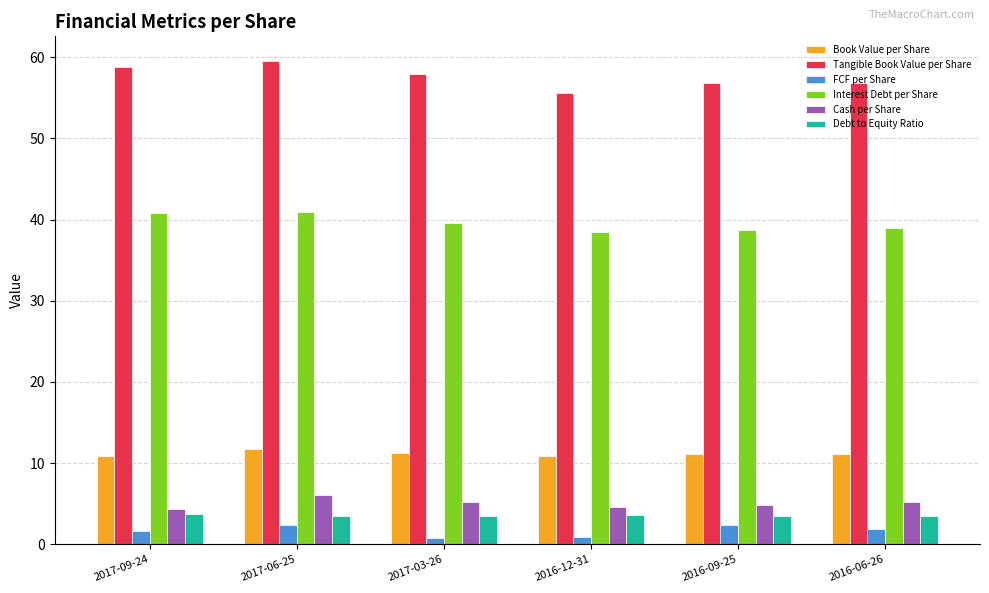

At how many categories does at least one series exceed 53?

6